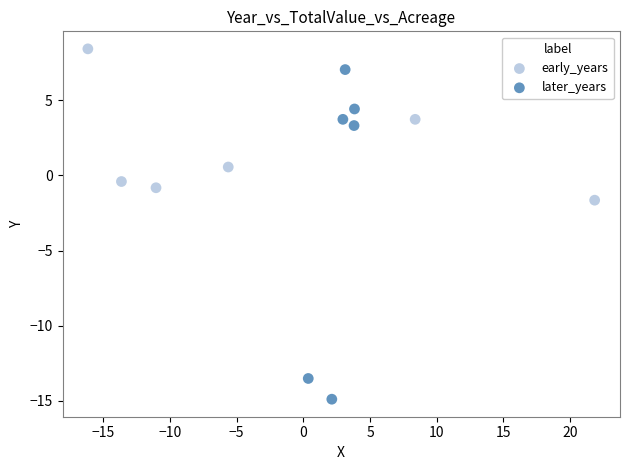

Which series reaches the minimum Y coordinate?

later_years